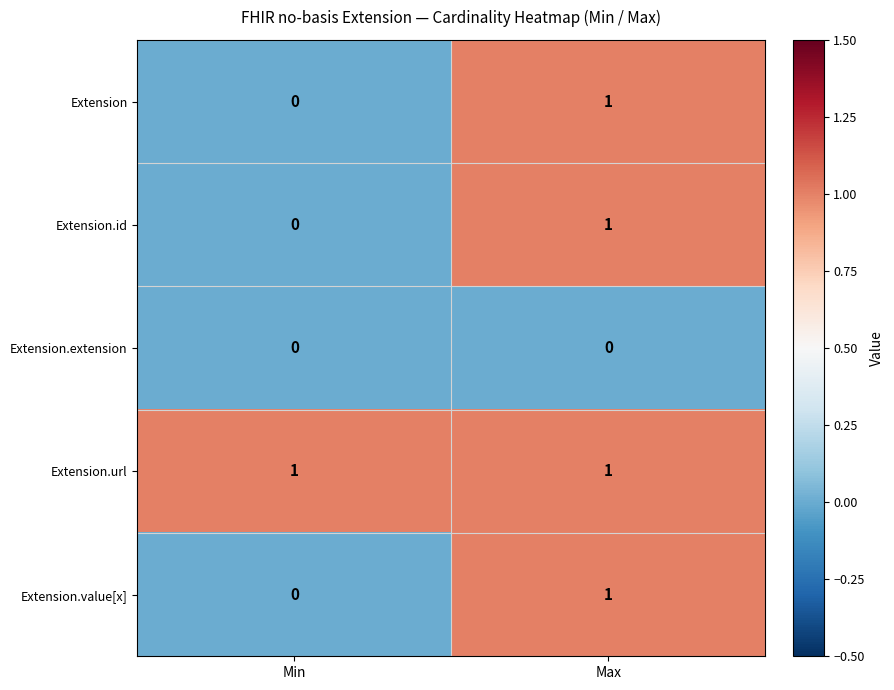

Reading left to right, extract all data points from this chart.

Extension: Min=0	Max=1
Extension.id: Min=0	Max=1
Extension.extension: Min=0	Max=0
Extension.url: Min=1	Max=1
Extension.value[x]: Min=0	Max=1